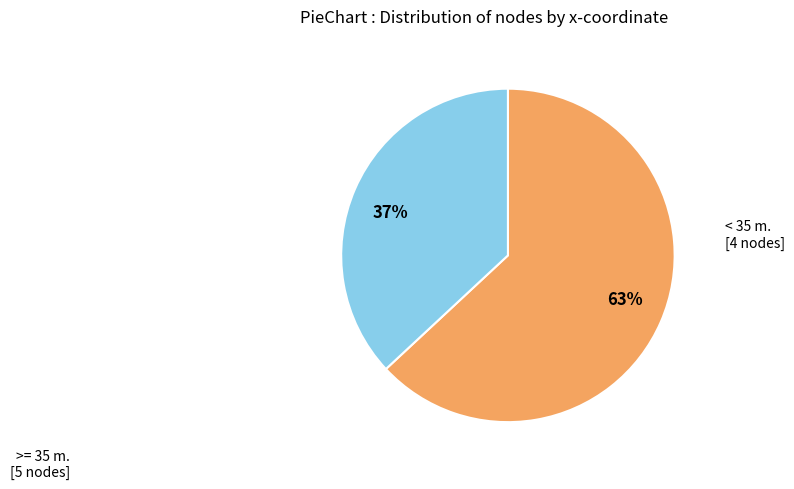

Count the number of slices in the pie.

2